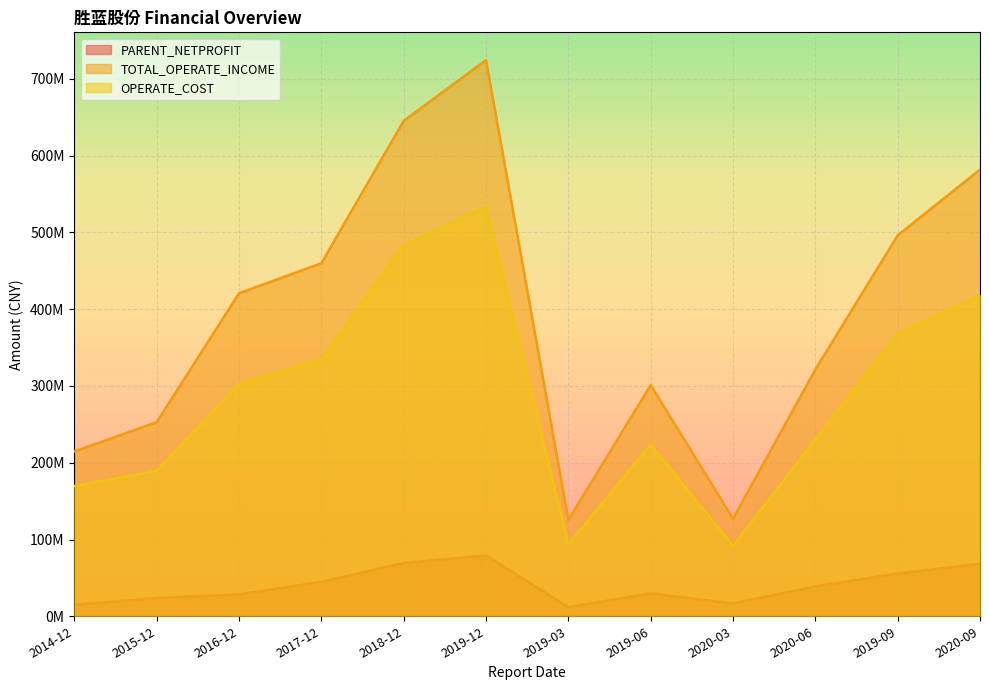

True or false: PARENT_NETPROFIT has more than 2 points higher than both neighbors.

False